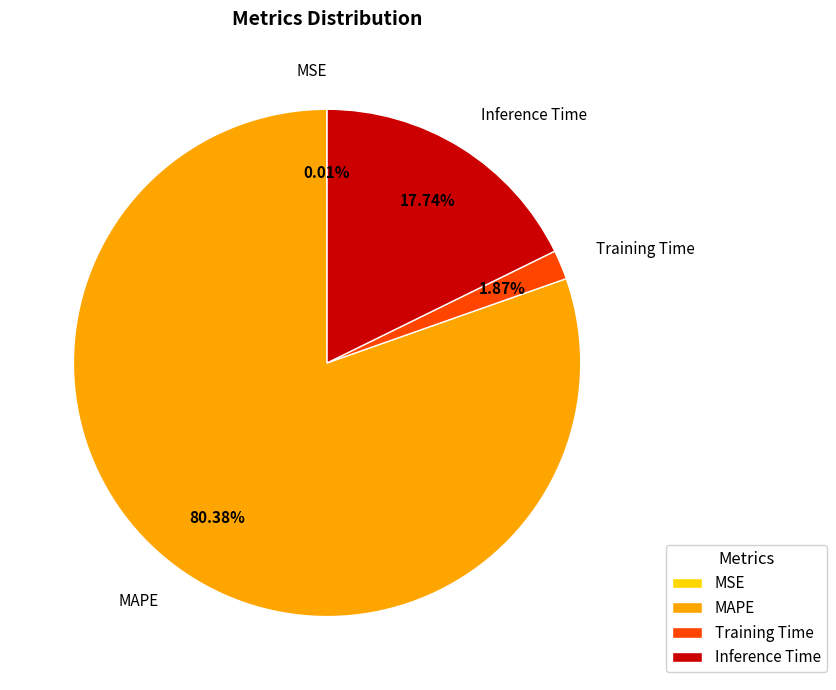

To the nearest percent, what is the average slice percentage?

25%